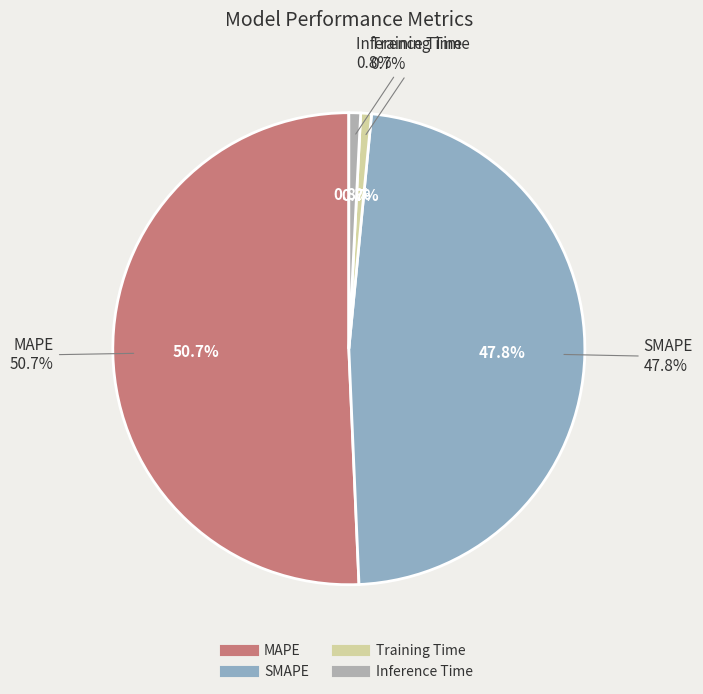

Between SMAPE and Inference Time, which is larger?

SMAPE